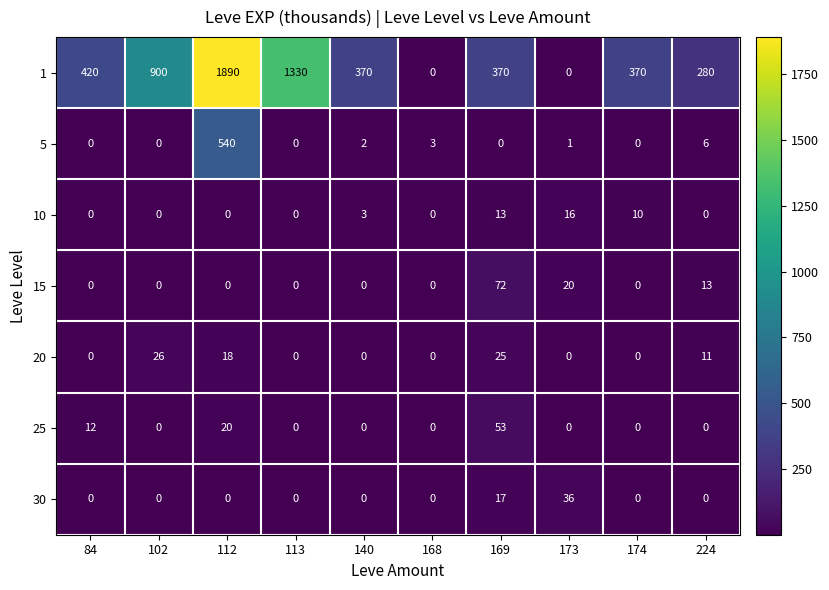

List the series in order of their peak value, highest first.

1, 5, 15, 25, 30, 20, 10